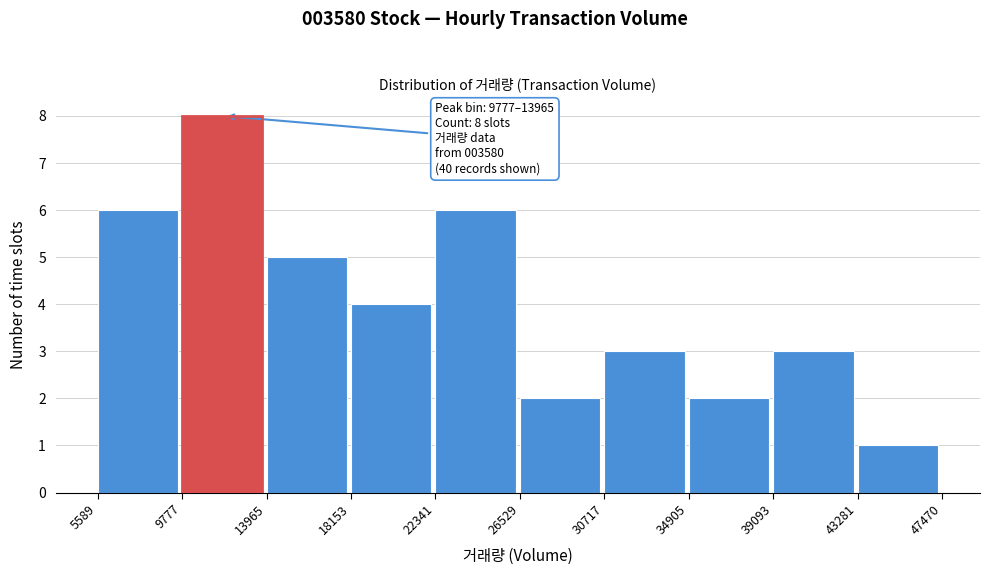

Over which range of the x-axis is the bar tallest?

9777 to 13965